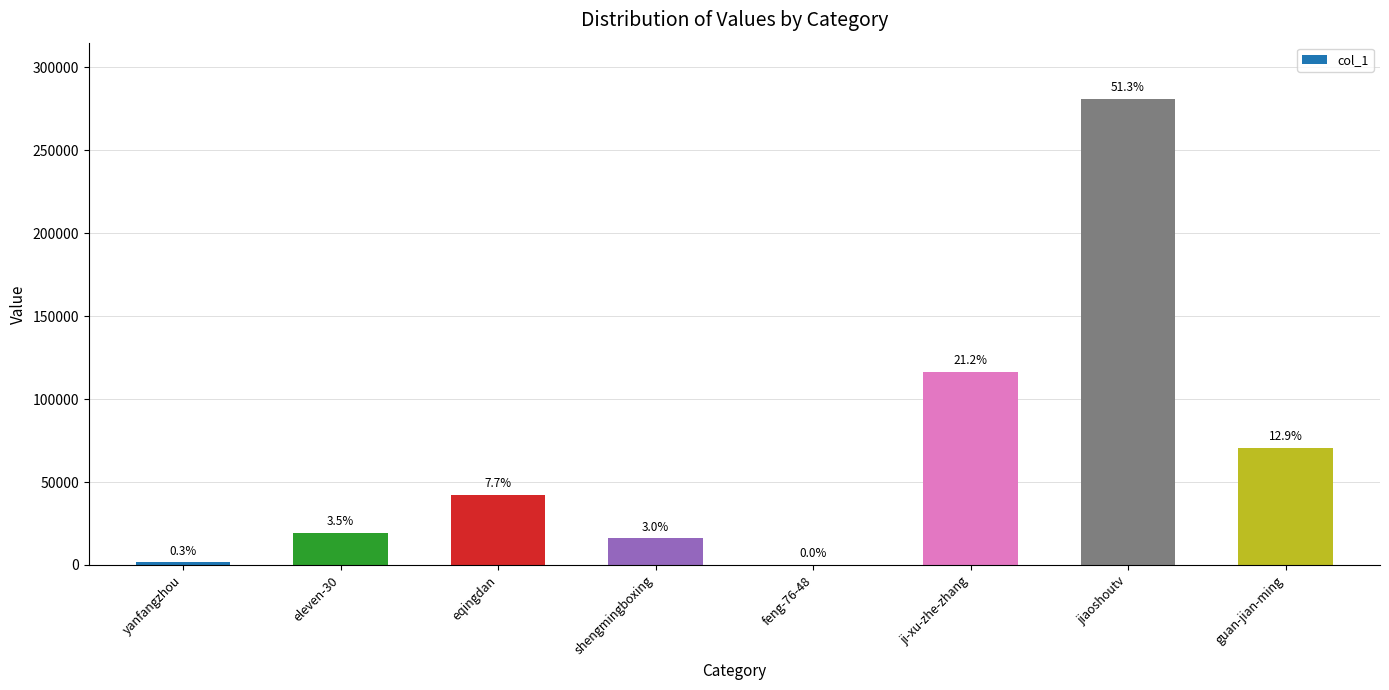

Where is the data nearest to the value 140547?

ji-xu-zhe-zhang